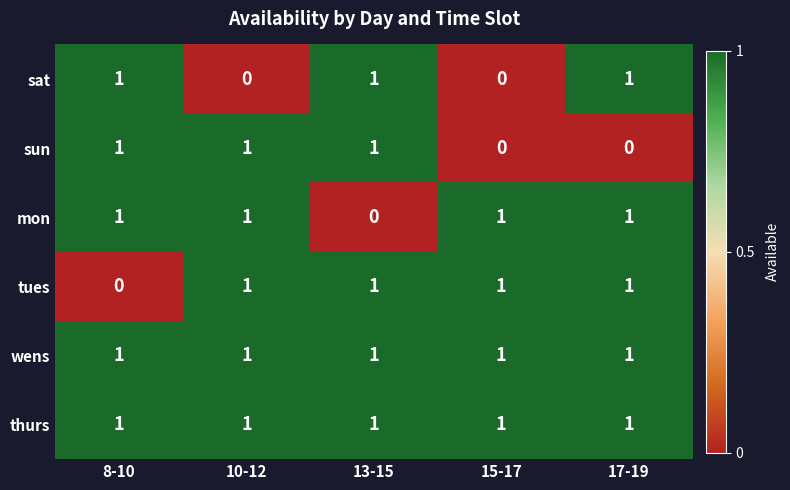

The sat series shows 1 at 13-15. True or false?

True